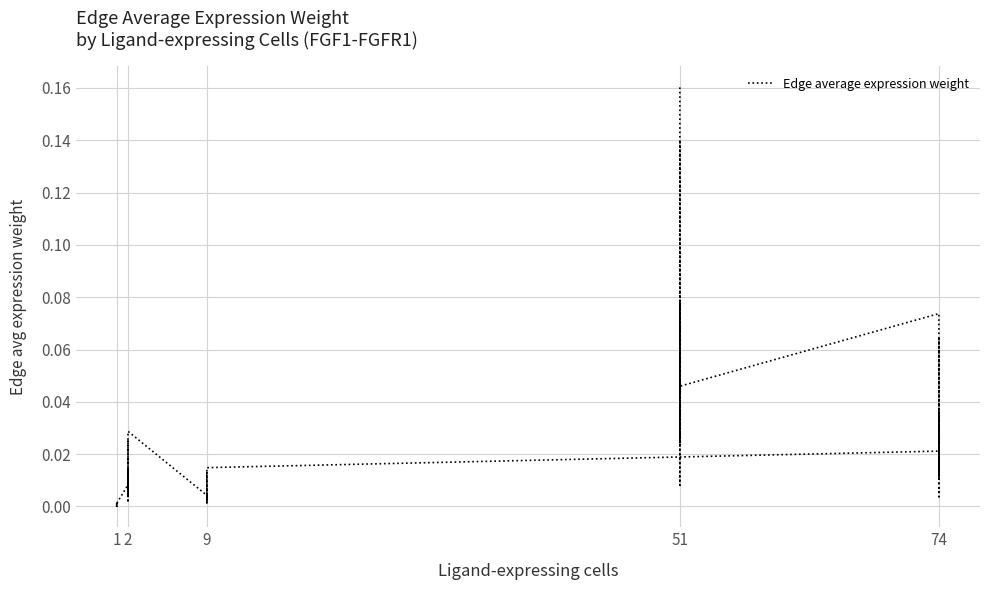

How many points are higher than both their immediate neighbors (excluding endpoints)?

14